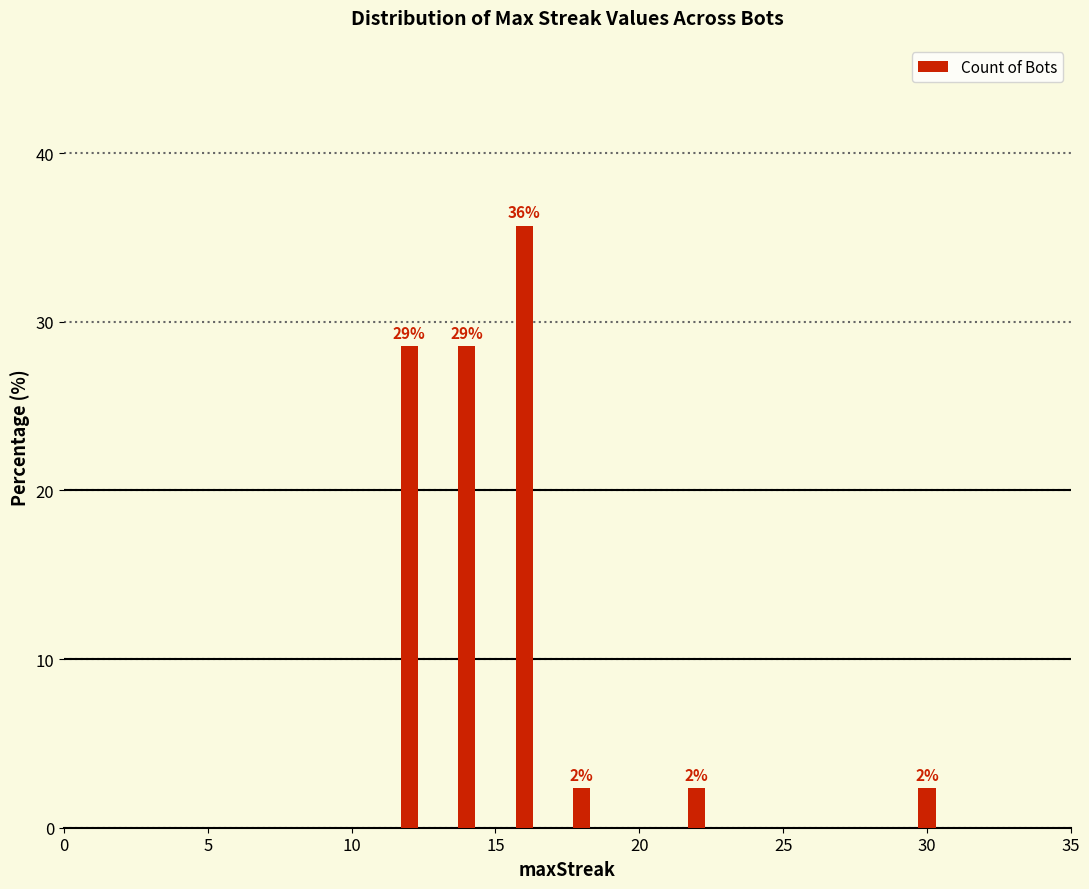

Are the bars horizontal?

No